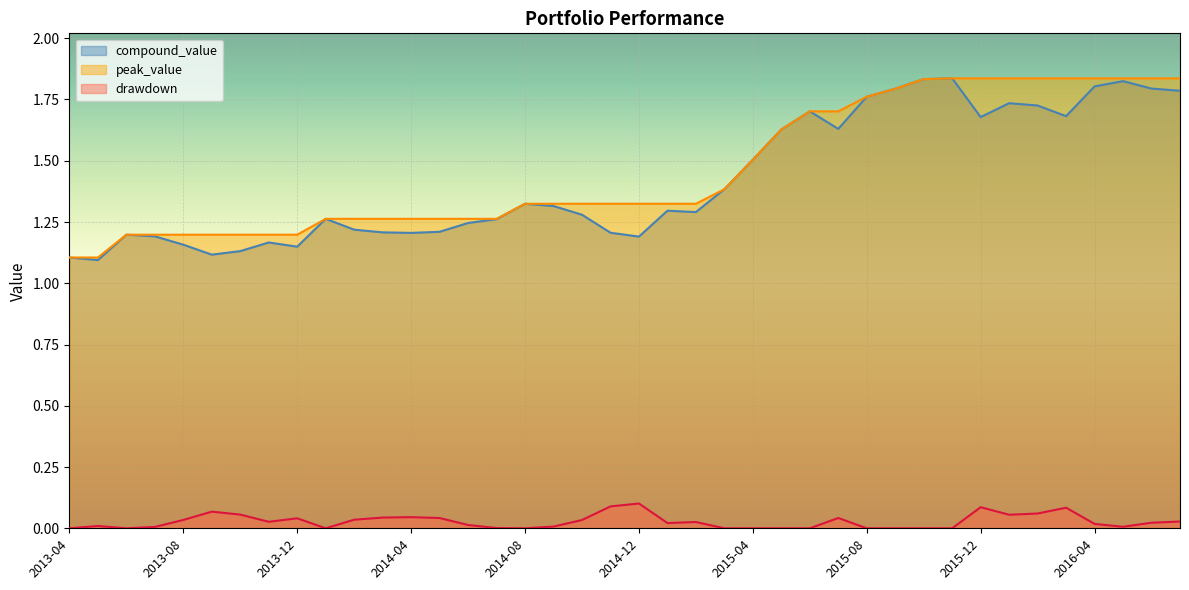

What is the difference between the maximum and minimum values in the drawdown series?

0.1